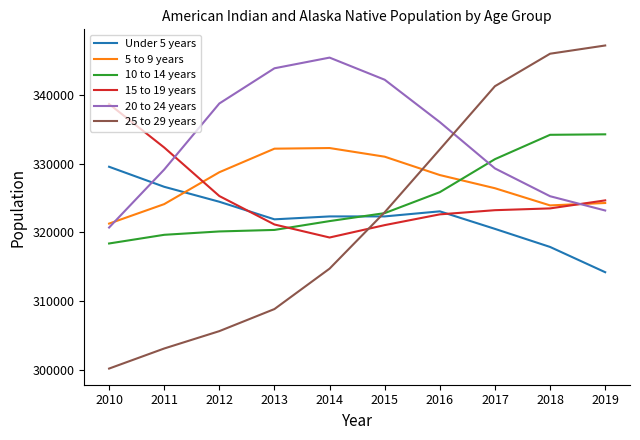

What is the total value across all series at 2019?

1967770